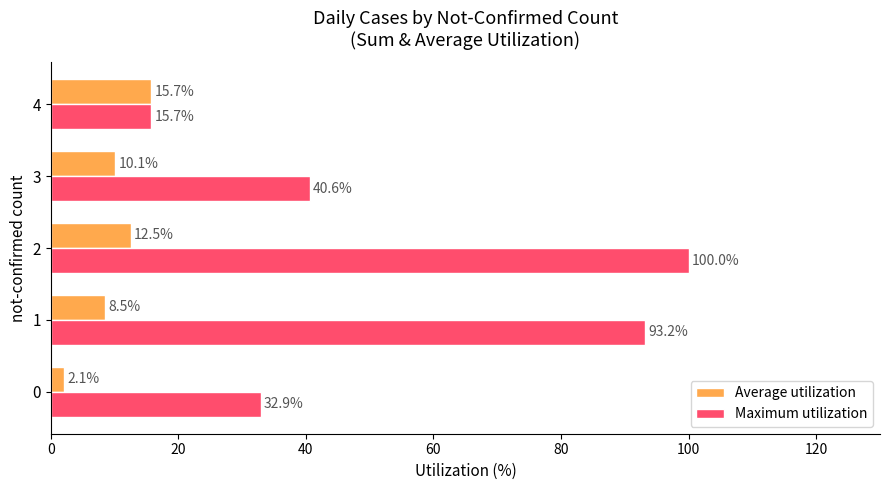

Which series has the largest range (max minus min)?

Maximum utilization